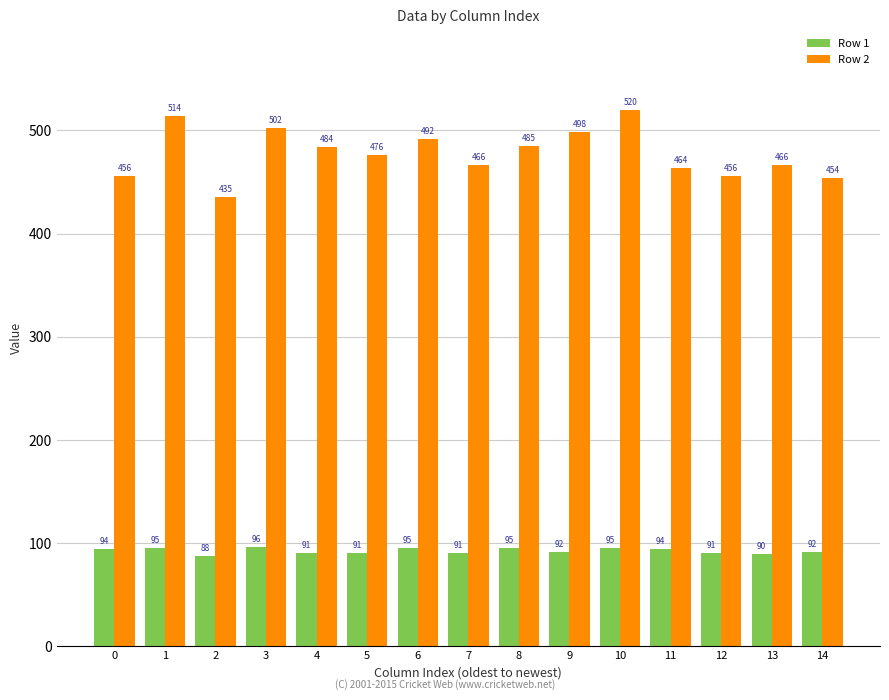

Count the number of categories in the chart.

15